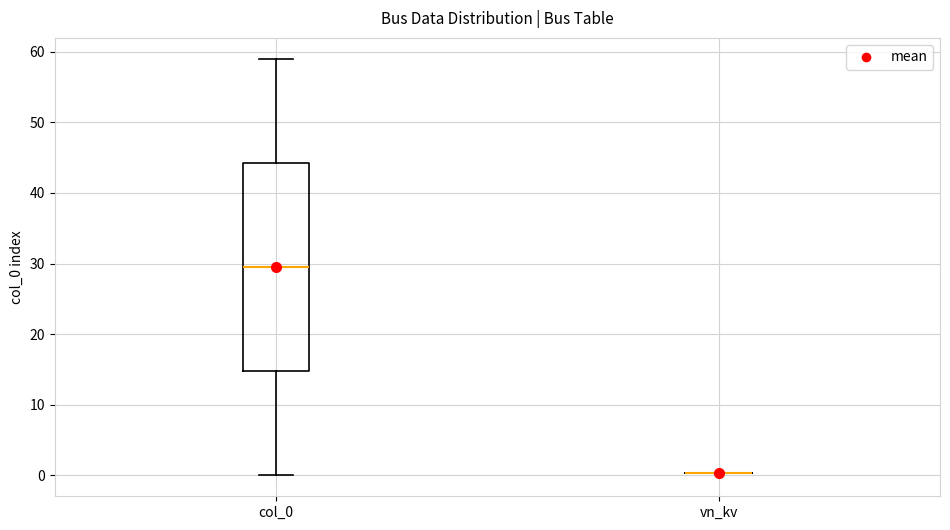

Reading left to right, read every box against the y-axis: the position of its median line, the range the box covers, and the ends of its whiskers. The values are not printed on the chart, so give them approximately, as read against the axis.

col_0: median 30, box 15 to 44, whiskers 0 to 59
vn_kv: box collapsed to a line at 0, whiskers 0 to 0